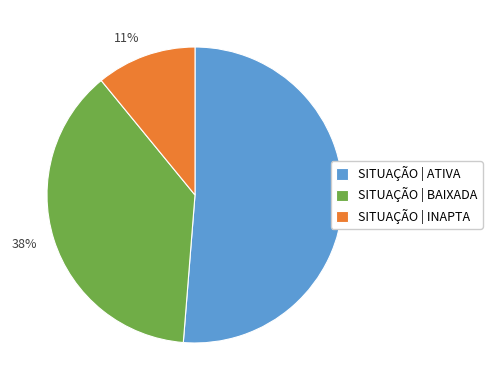

Does any single category account for the majority?

Yes